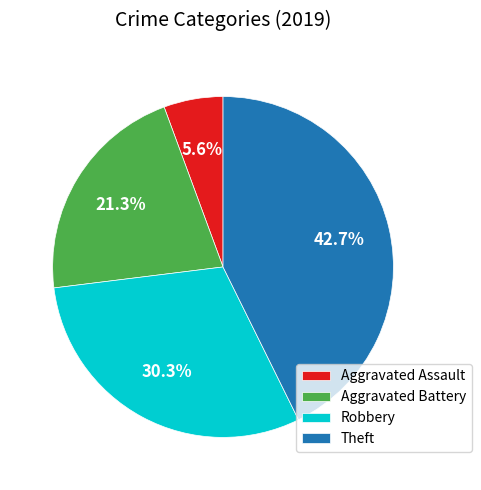

Does Theft account for over 50% of the chart?

No